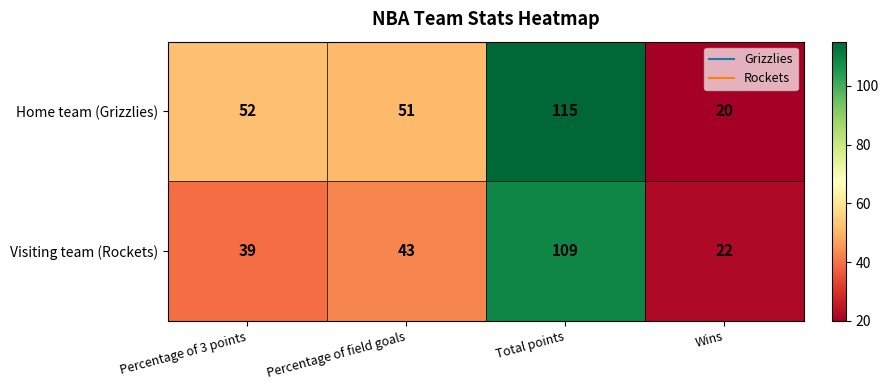

At which category does the chart reach its minimum across all series?

Wins